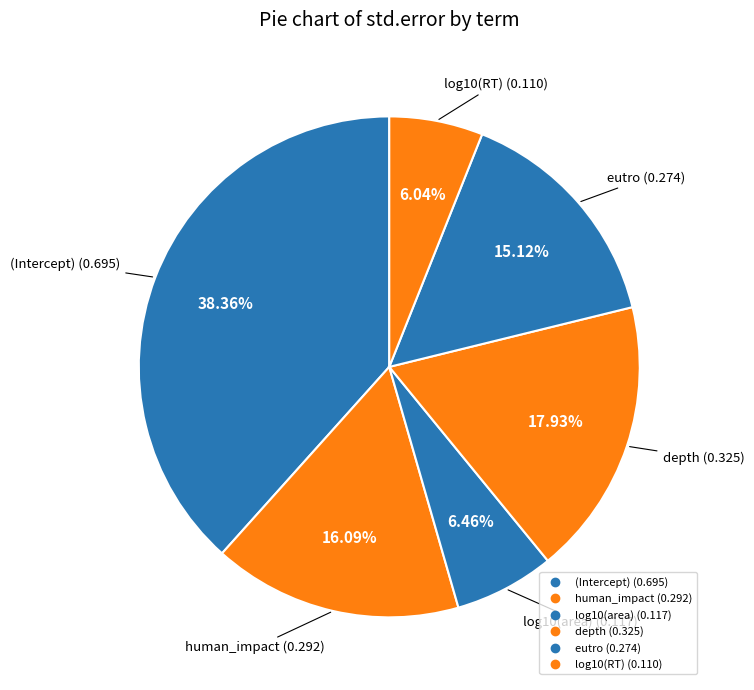

To the nearest percent, what is the average slice percentage?

17%